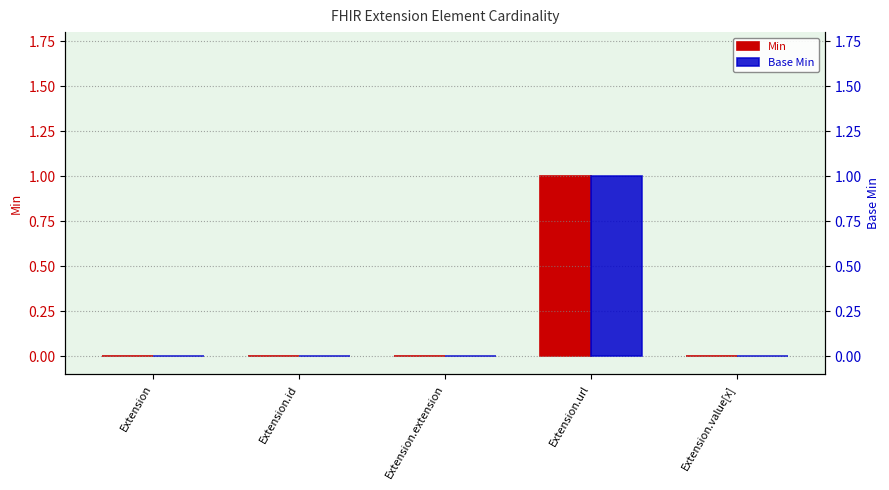

Reading left to right, extract all data points from this chart.

Min: Extension=0	Extension.id=0	Extension.extension=0	Extension.url=1	Extension.value[x]=0
Base Min: Extension=0	Extension.id=0	Extension.extension=0	Extension.url=1	Extension.value[x]=0